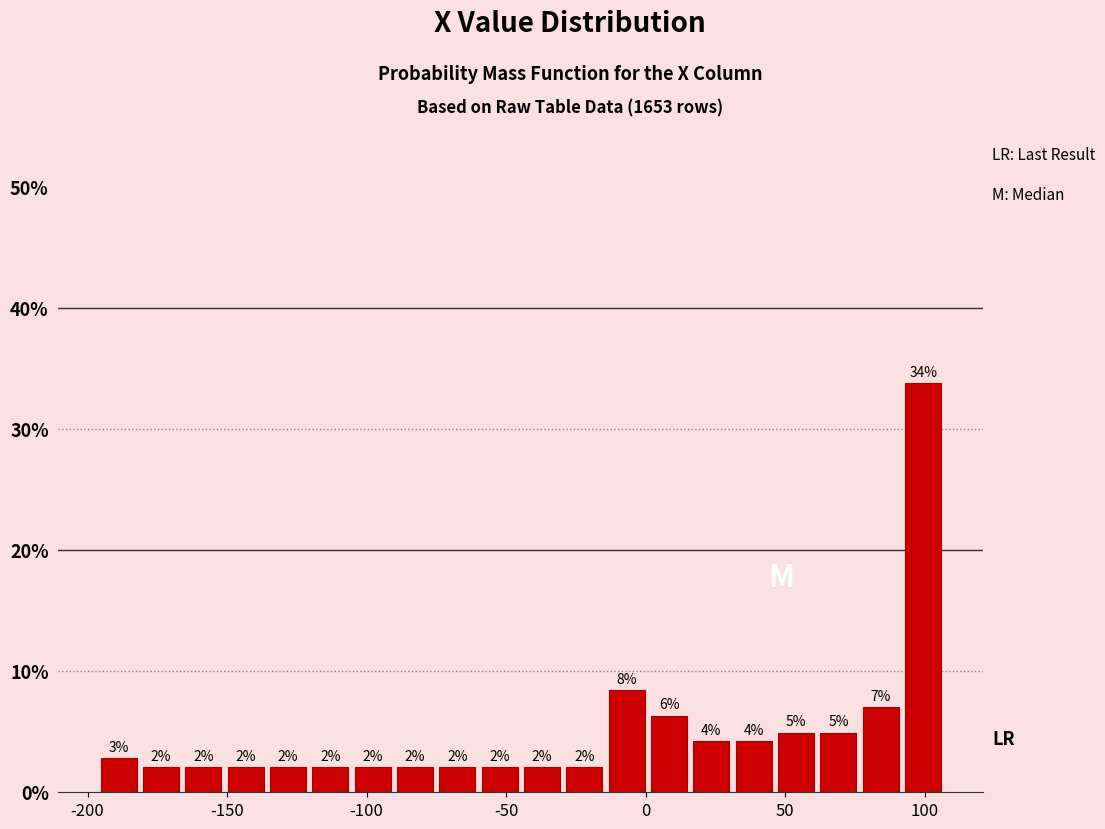

Read against the x-axis, roughly where is the centre of the tallest bar?

100